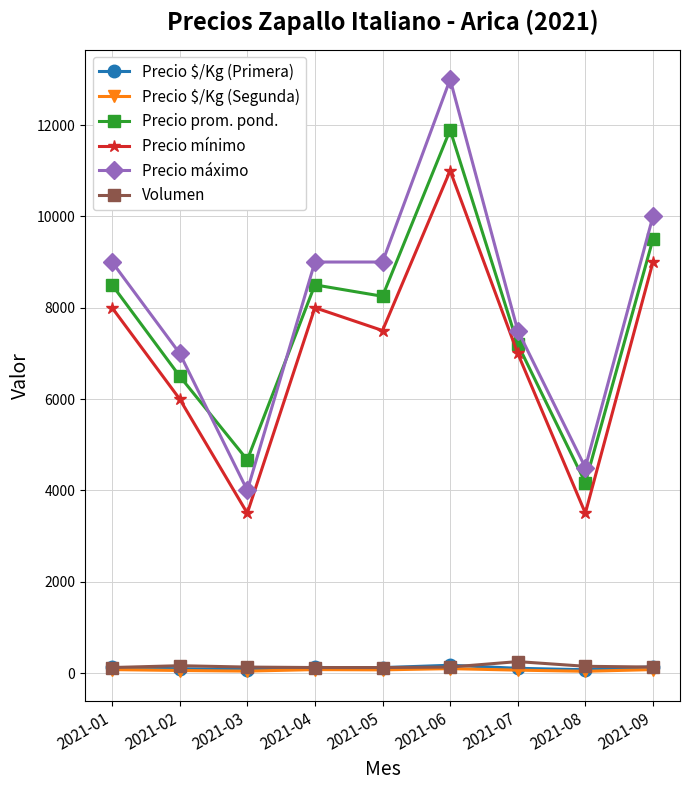

What is the difference between the Precio mínimo values at 2021-02 and 2021-09?

3000